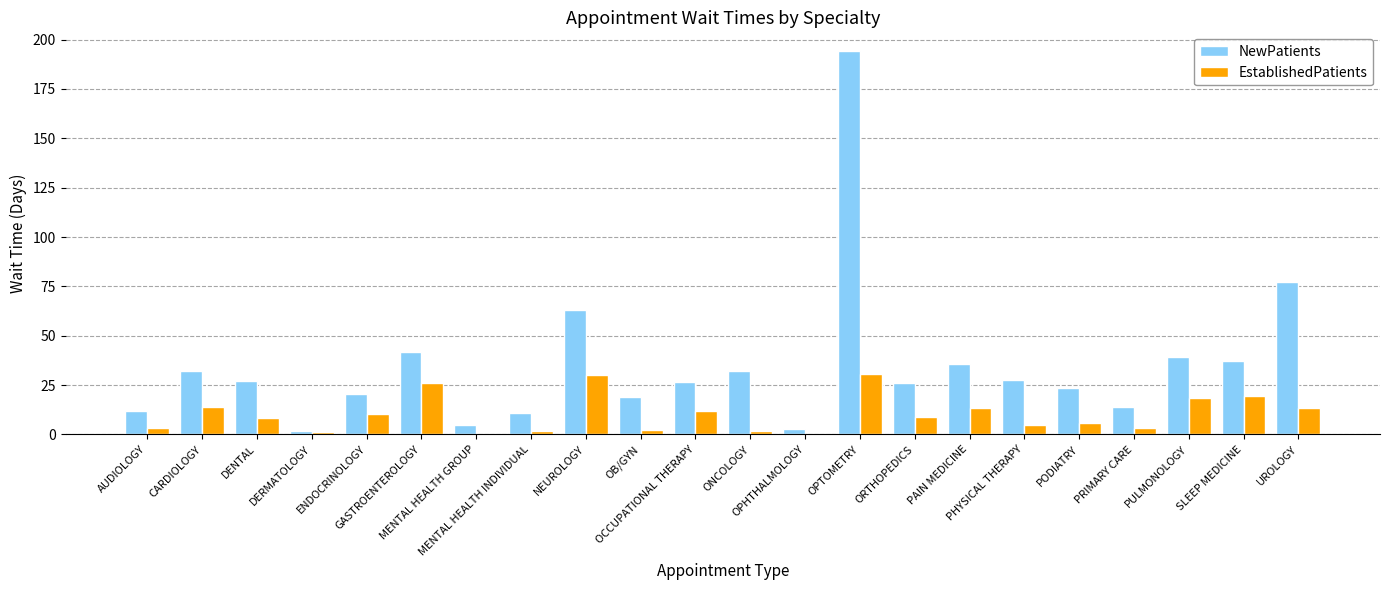

What is the average value of the NewPatients series?

35.0